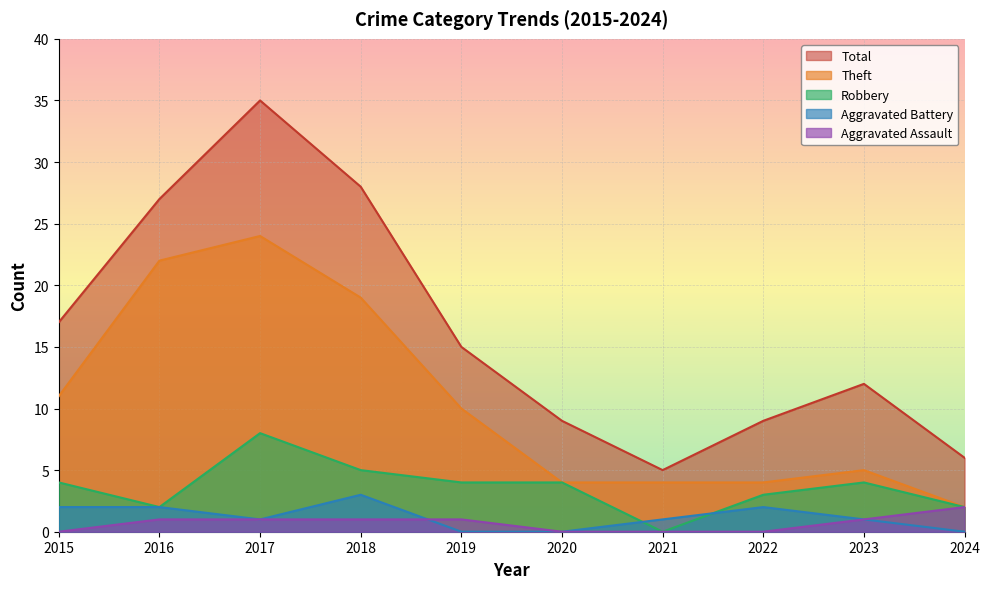

How many values in the Theft series exceed 10?

4